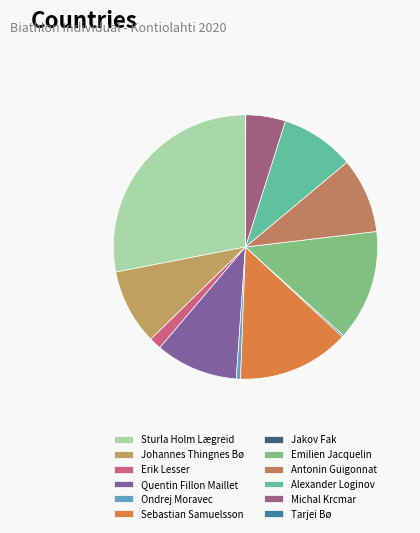

Combined, what portion of the pie is Emilien Jacquelin and Sebastian Samuelsson?

27.3%